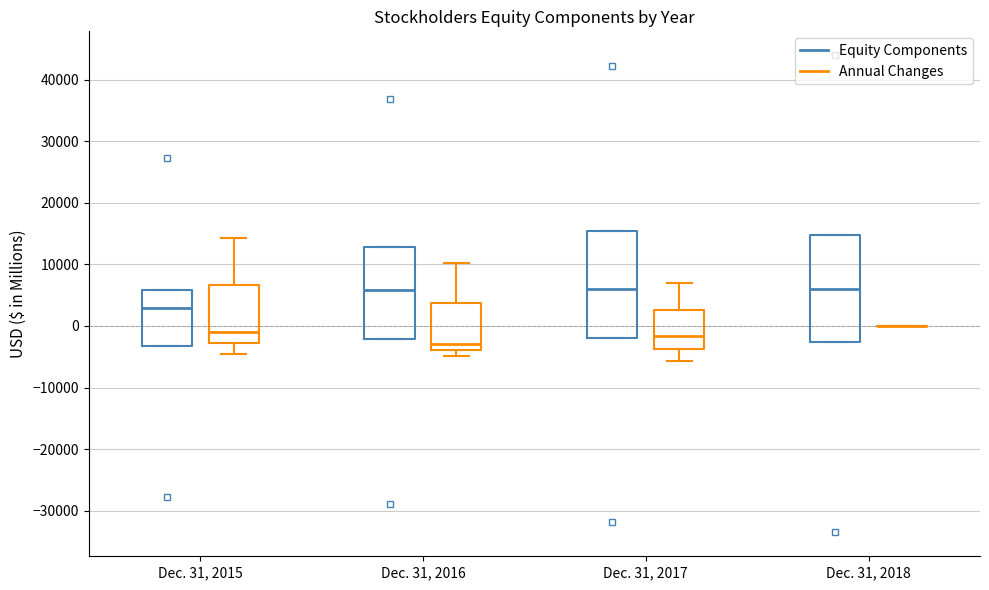

Reading left to right, transcribe this box plot: for each box, give where its median line is, the range the box spans, and where its two whiskers end, as read against the y-axis. The values are not printed on the chart, so give them approximately, as read against the axis.

Dec. 31, 2015 (Equity Components): median 3000, box -3000 to 6000, whiskers -3000 to 6000
Dec. 31, 2015 (Annual Changes): median -1000, box -3000 to 7000, whiskers -5000 to 14000
Dec. 31, 2016 (Equity Components): median 6000, box -2000 to 13000, whiskers -2000 to 13000
Dec. 31, 2016 (Annual Changes): median -3000, box -4000 to 4000, whiskers -5000 to 10000
Dec. 31, 2017 (Equity Components): median 6000, box -2000 to 15000, whiskers -2000 to 15000
Dec. 31, 2017 (Annual Changes): median -2000, box -4000 to 3000, whiskers -6000 to 7000
Dec. 31, 2018 (Equity Components): median 6000, box -3000 to 15000, whiskers -3000 to 15000
Dec. 31, 2018 (Annual Changes): box collapsed to a line at 0, whiskers 0 to 0